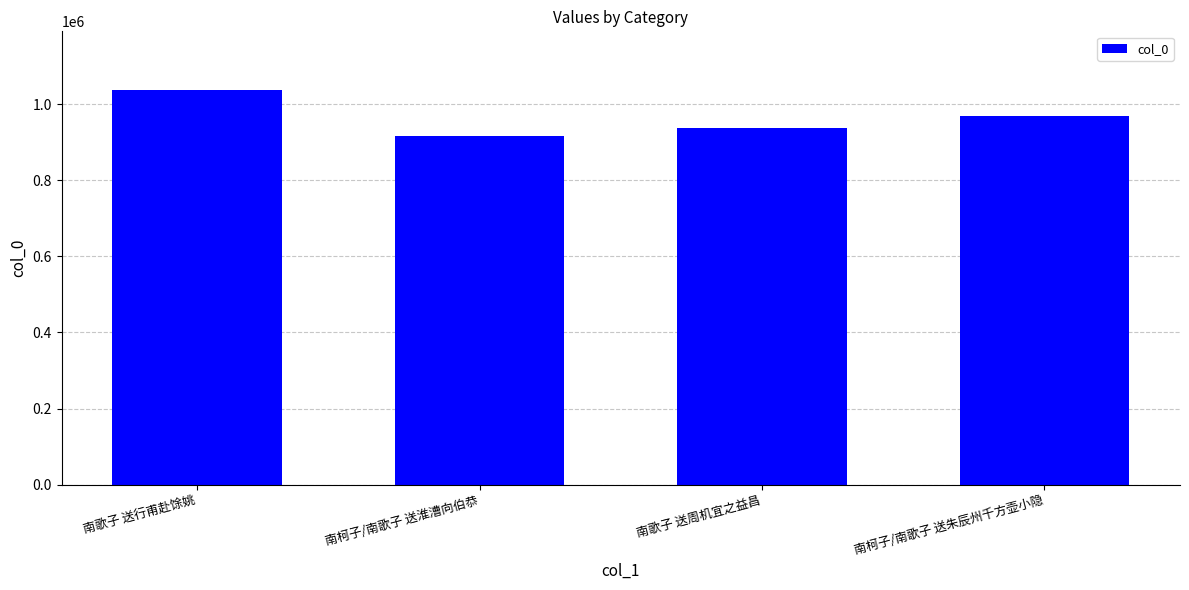

What is the change in value from 南歌子 送行甫赴馀姚 to 南柯子/南歌子 送淮漕向伯恭?

-118409